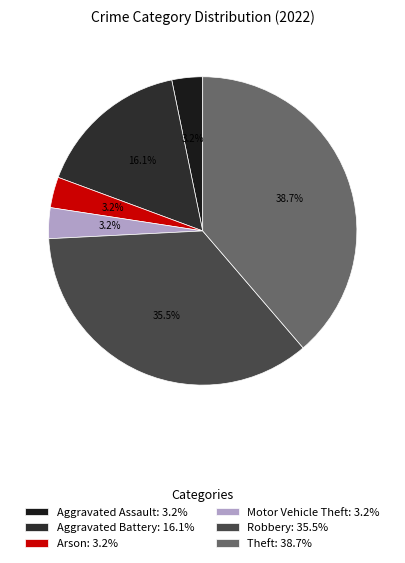

How many slices are in this pie chart?

6